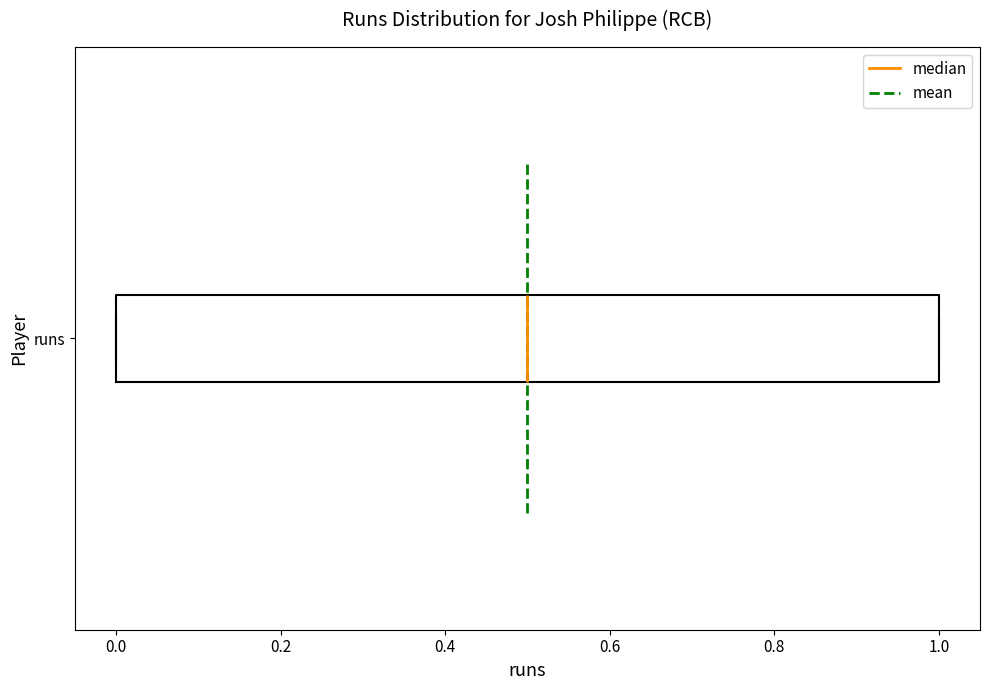

Read this box plot against the x-axis: the position of the median line, the range covered by the box, and the ends of both whiskers. The values are not printed on the chart, so give them approximately, as read against the axis.

median 0.5, box 0.0 to 1.0, whiskers 0.0 to 1.0